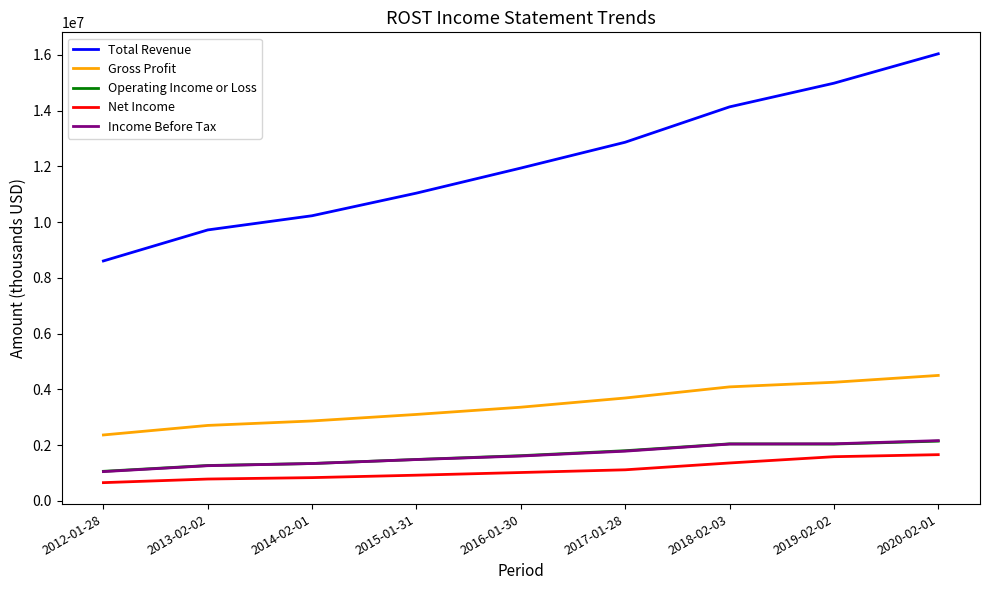

How many lines are shown in the chart?

5